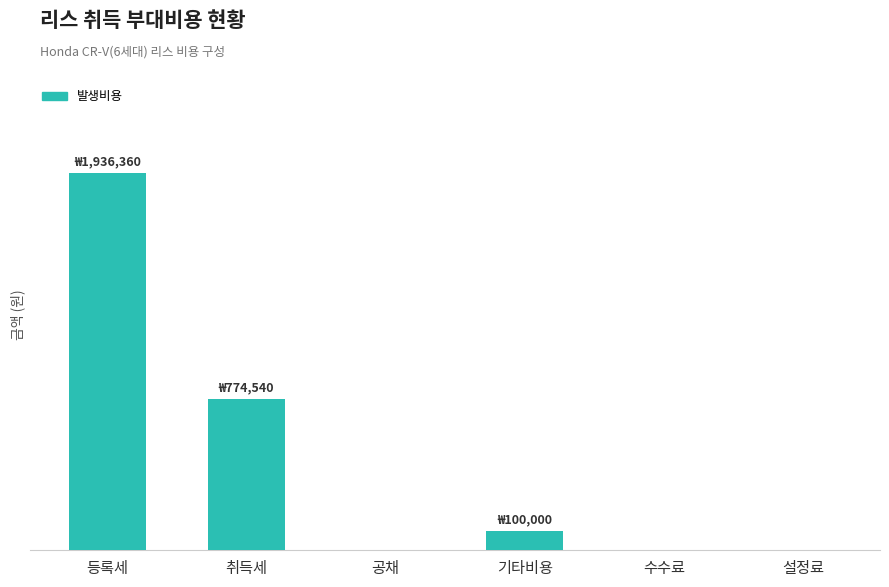

The value at 기타비용 is 100000. True or false?

True